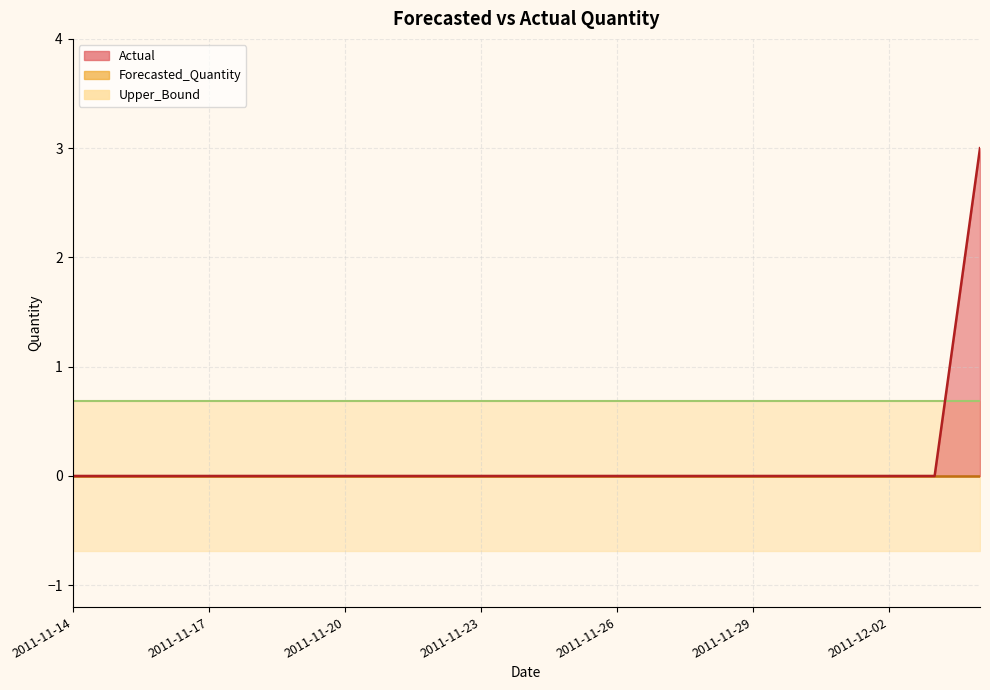

Read the Upper_Bound value at 2011-11-27.

0.7